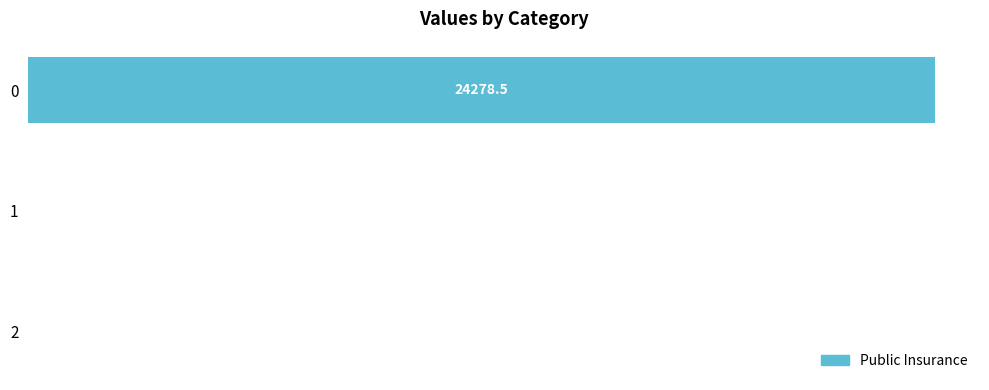

What is the average value?

8093.1